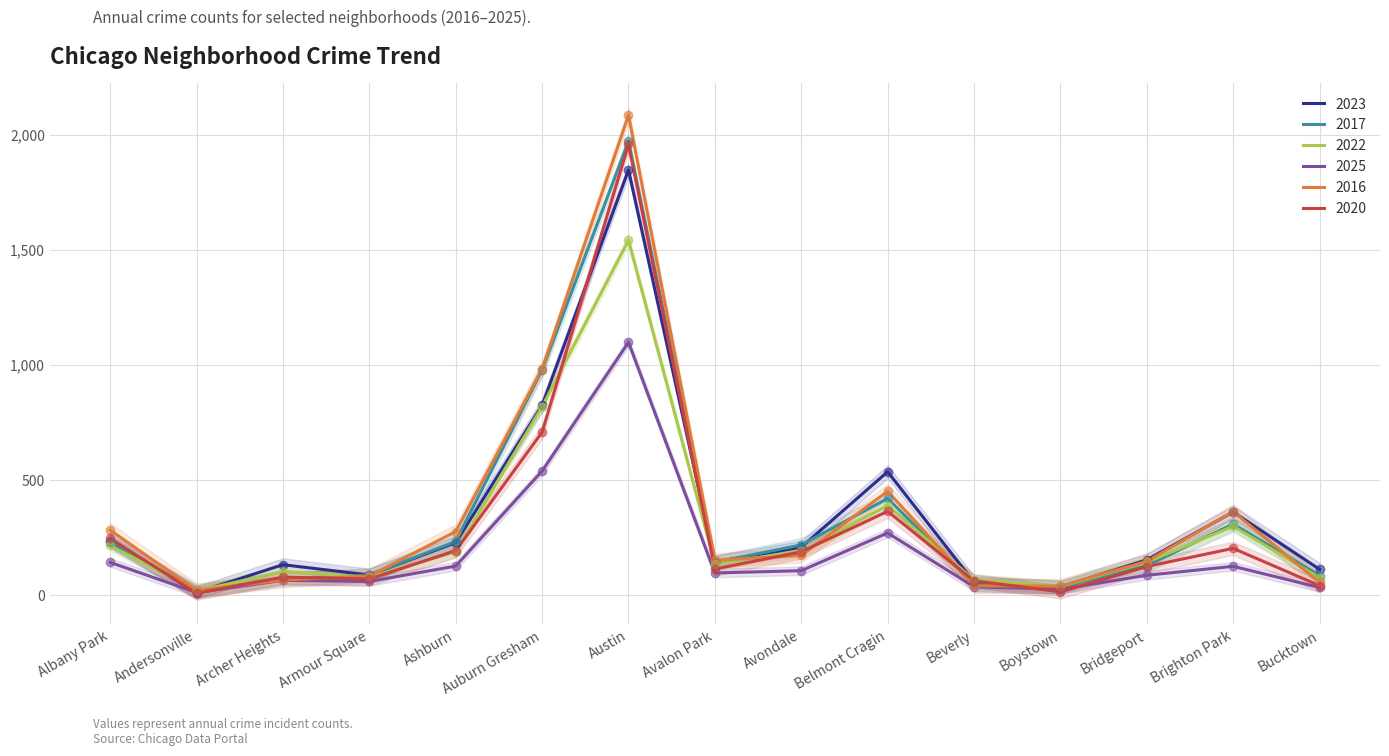

At which category is the sum across all series the highest?

Austin